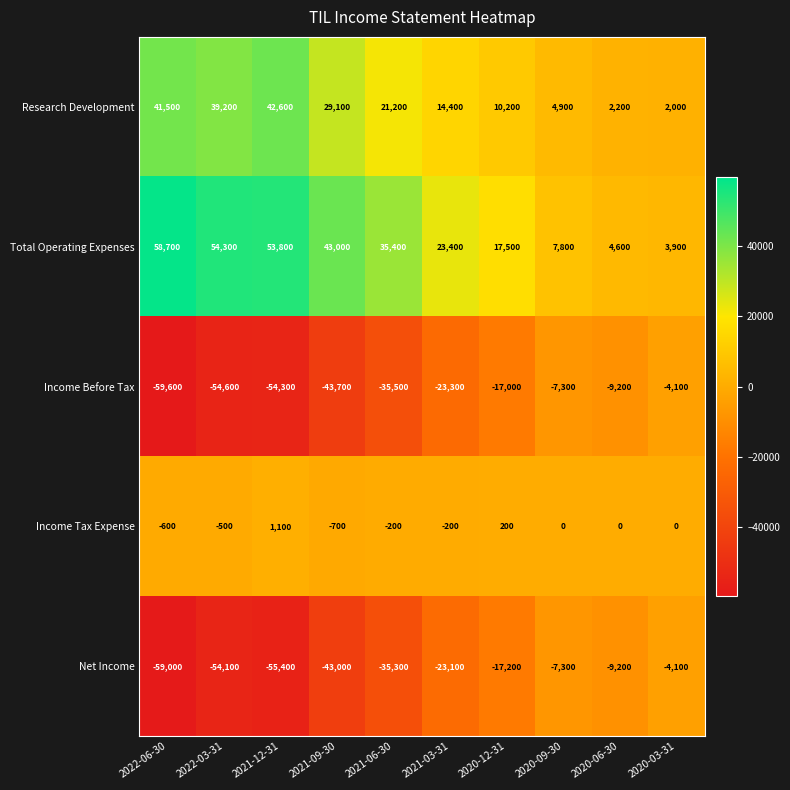

Which series changed the most between 2022-06-30 and 2021-12-31?

Income Before Tax